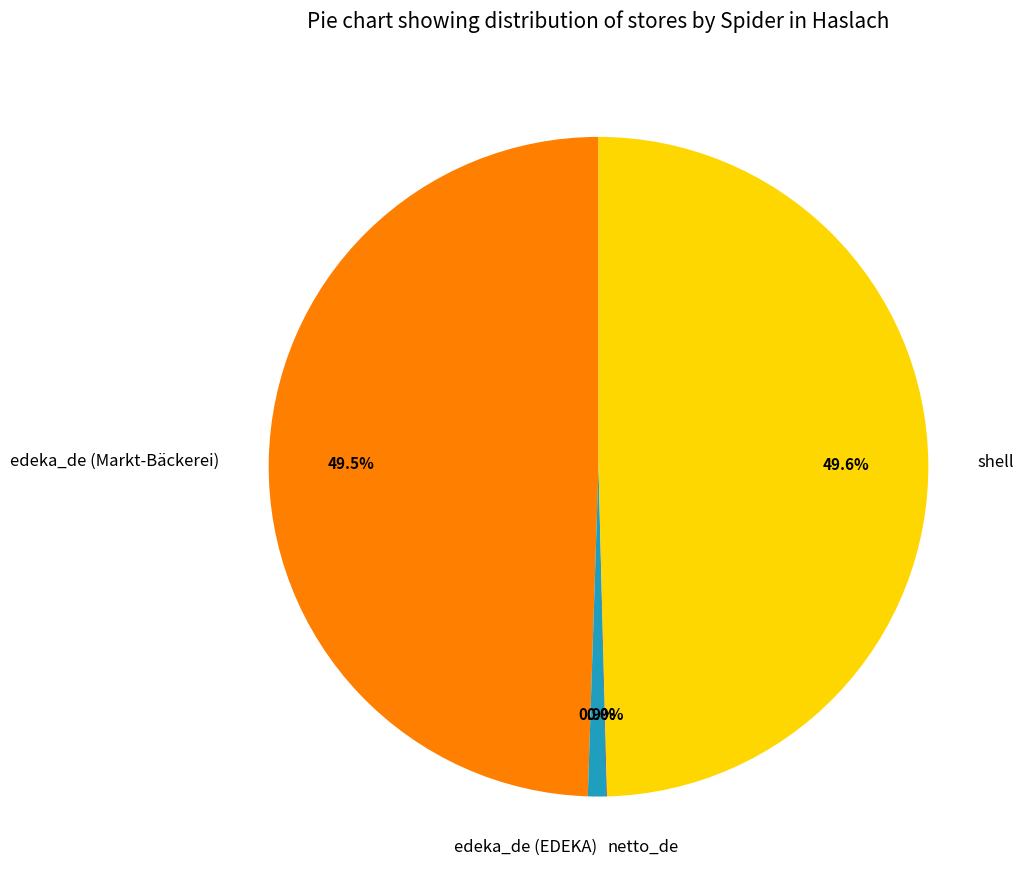

Does shell represent more than half of the total?

No